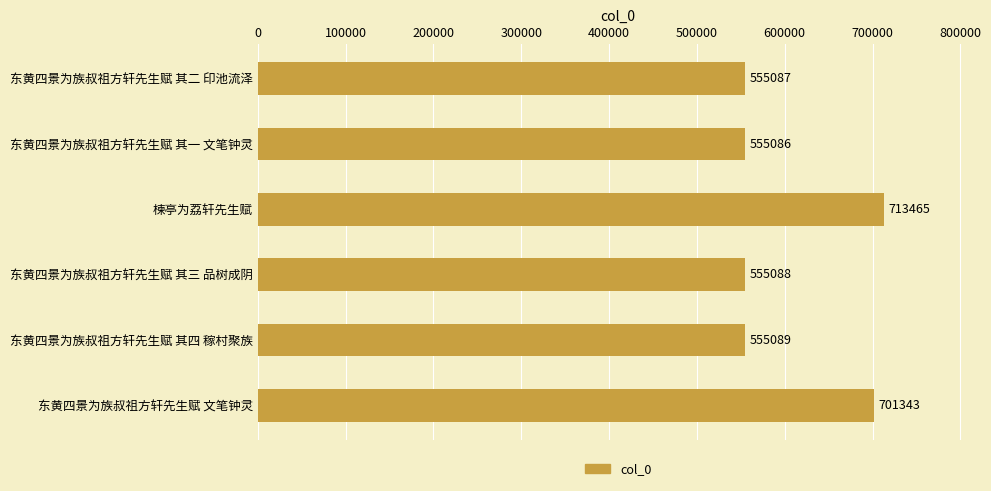

True or false: the data shows 555086 at 东黄四景为族叔祖方轩先生赋 其一 文笔钟灵.

True